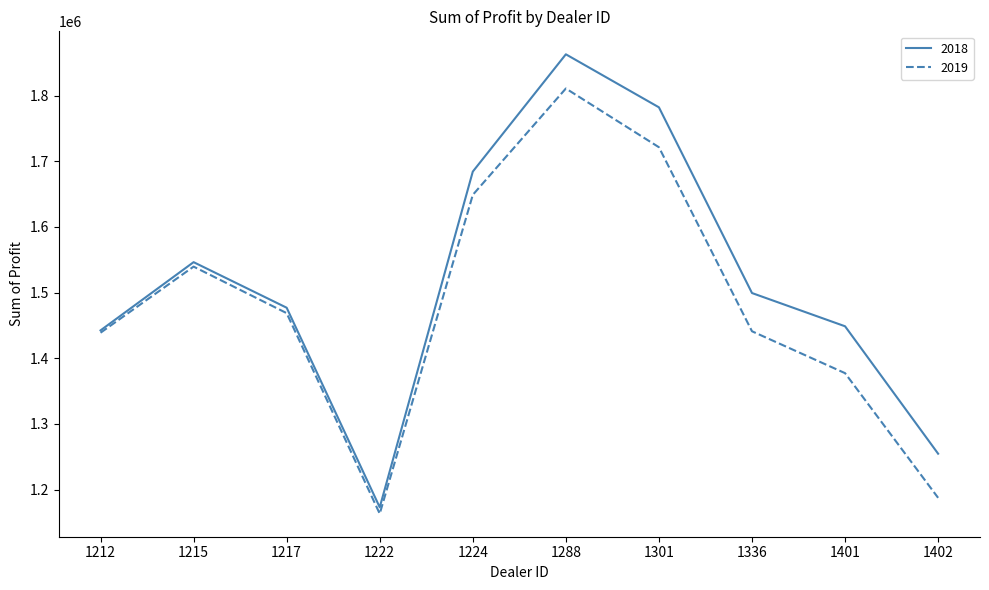

Which series has the largest total across all categories?

2018